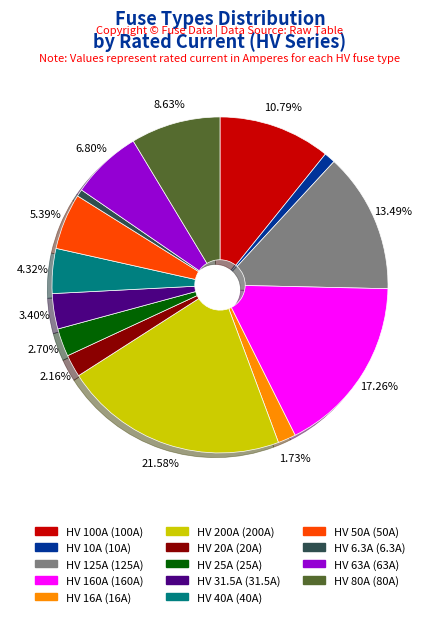

Does HV 125A represent more than half of the total?

No